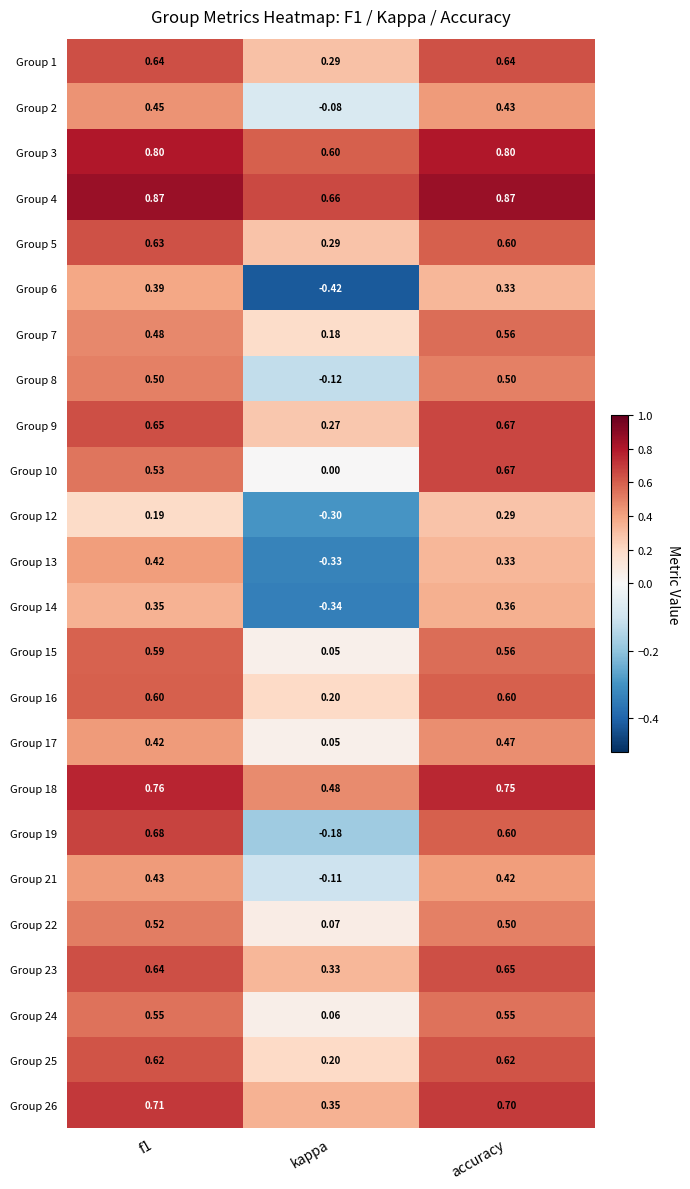

What is the difference between the highest and lowest values at accuracy?

0.6